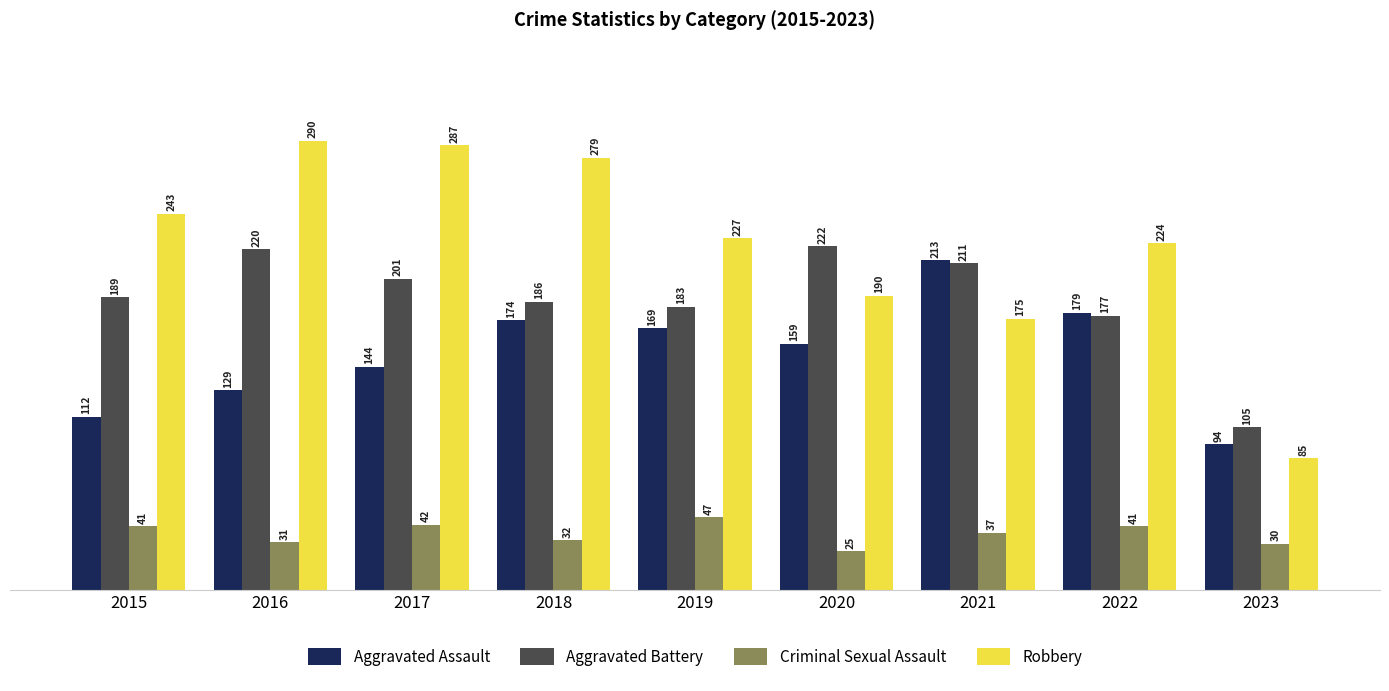

Reading left to right, extract all data points from this chart.

Aggravated Assault: 2015=112	2016=129	2017=144	2018=174	2019=169	2020=159	2021=213	2022=179	2023=94
Aggravated Battery: 2015=189	2016=220	2017=201	2018=186	2019=183	2020=222	2021=211	2022=177	2023=105
Criminal Sexual Assault: 2015=41	2016=31	2017=42	2018=32	2019=47	2020=25	2021=37	2022=41	2023=30
Robbery: 2015=243	2016=290	2017=287	2018=279	2019=227	2020=190	2021=175	2022=224	2023=85